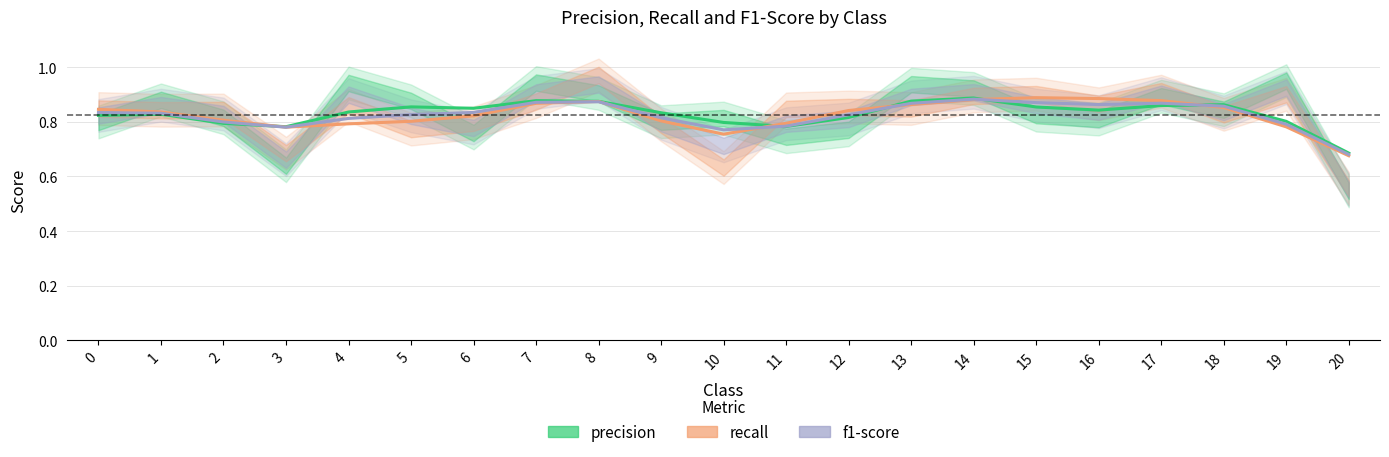

What is the maximum value for precision?

0.9